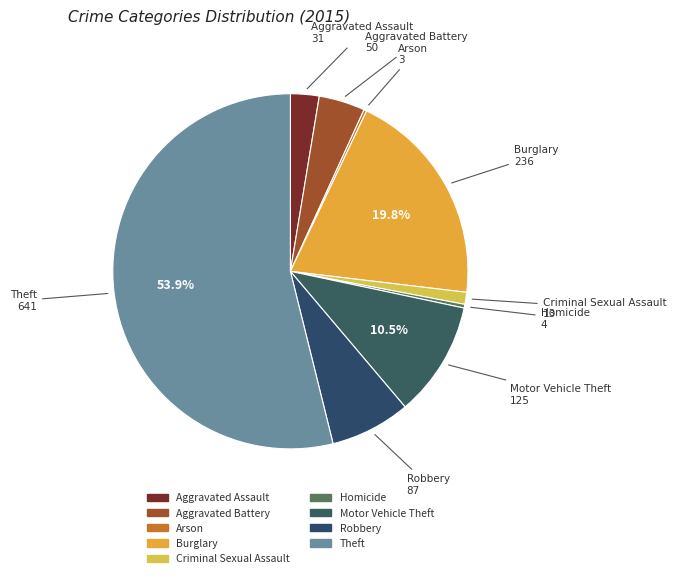

What is the ratio of the value at Motor Vehicle Theft to the value at Burglary?

0.5